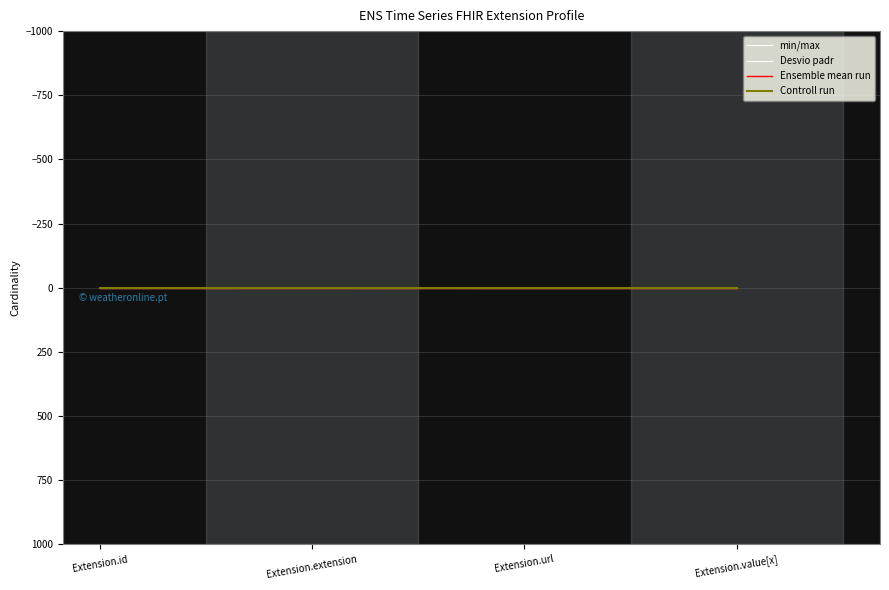

Is the value of min/max at Extension.value[x] greater than the value of Ensemble mean run at Extension.url?

No